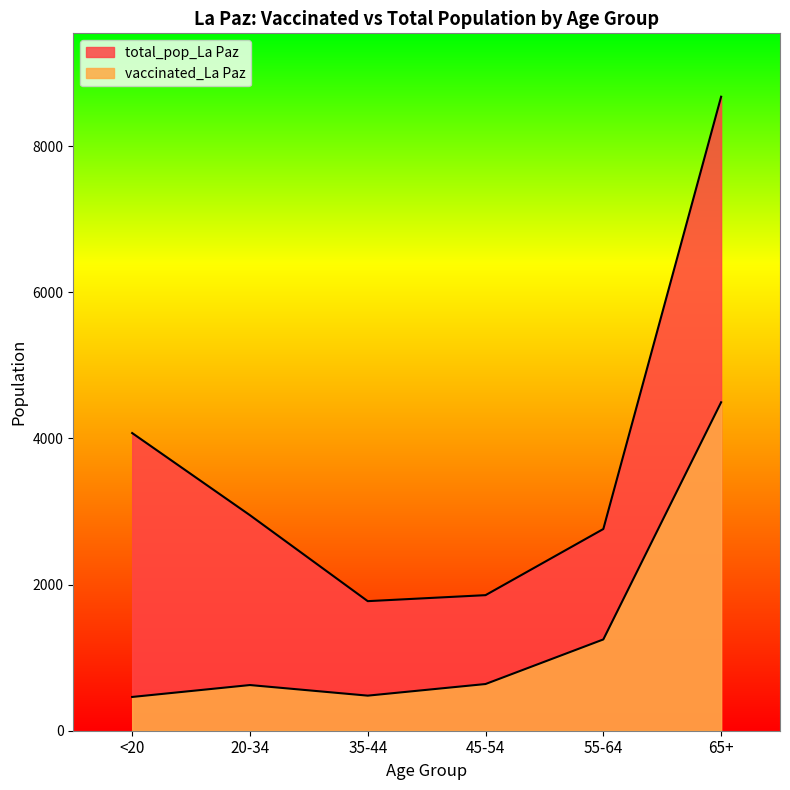

What is the smallest value displayed?

462